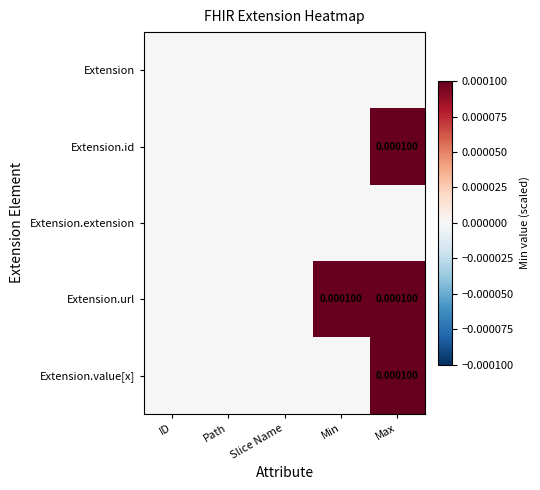

Which series changed the most between ID and Min?

Extension.url